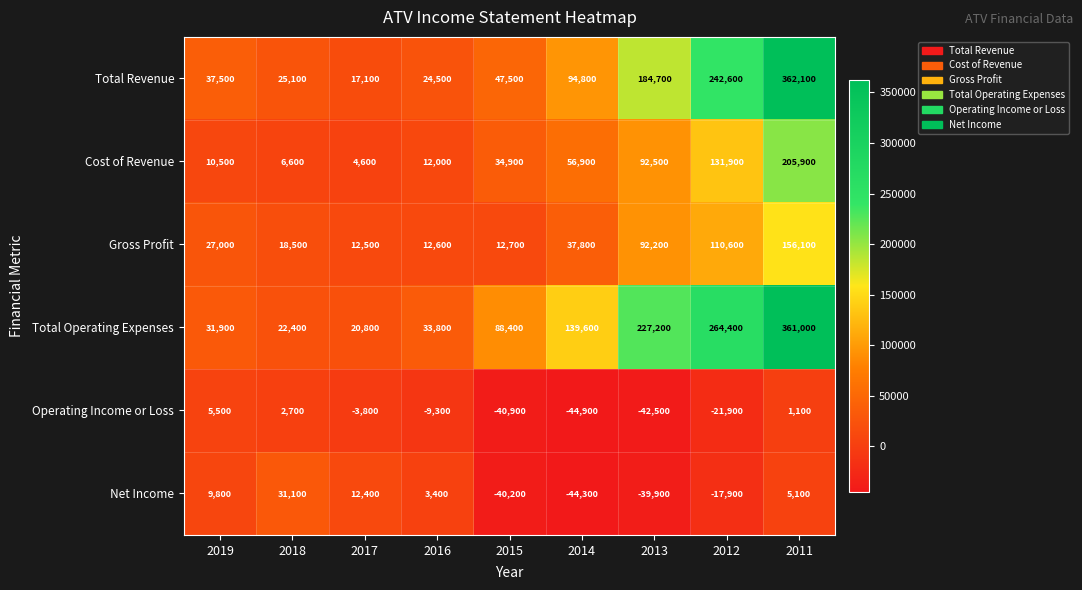

At how many categories does at least one series exceed 274293?

1